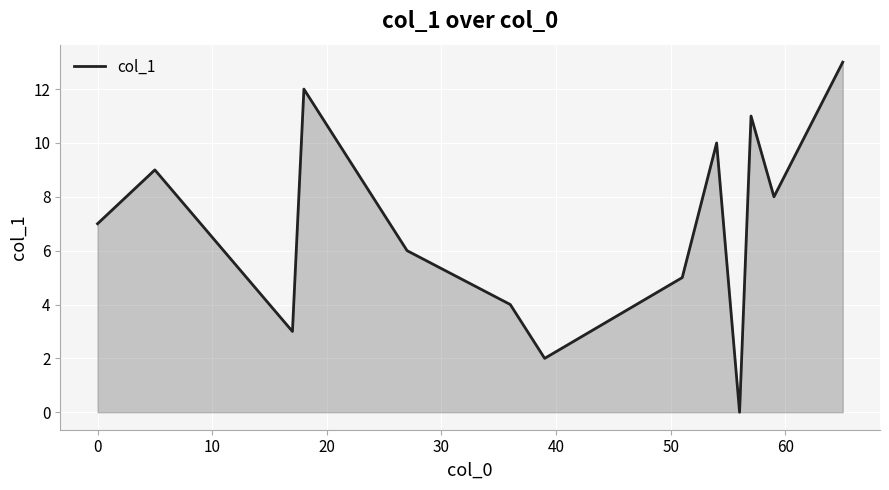

What is the maximum value shown in the chart?

13